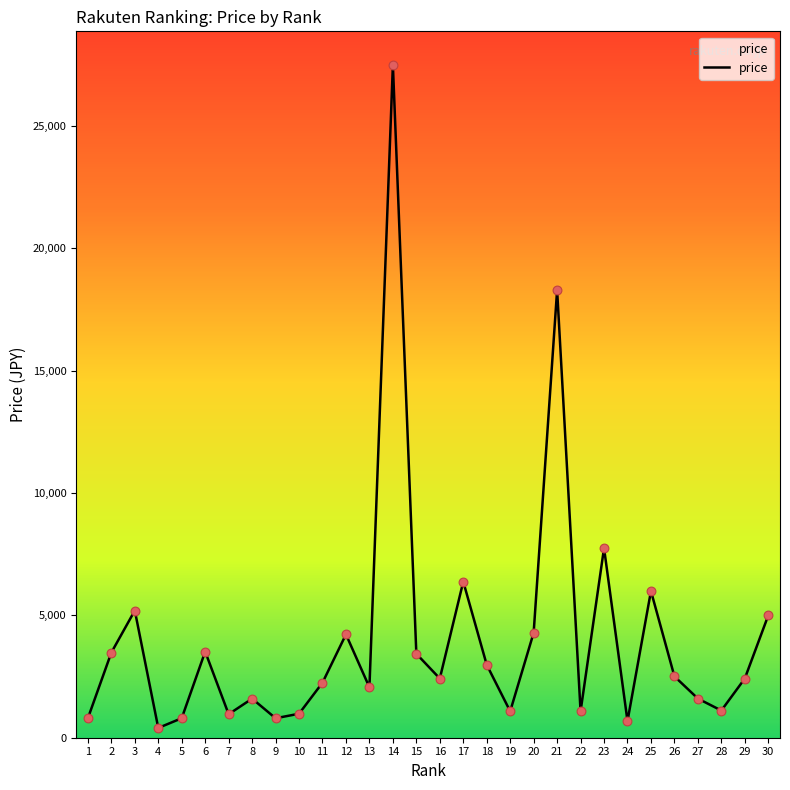

Approximately how many times larger is the value at 20 compared to 25?

0.7